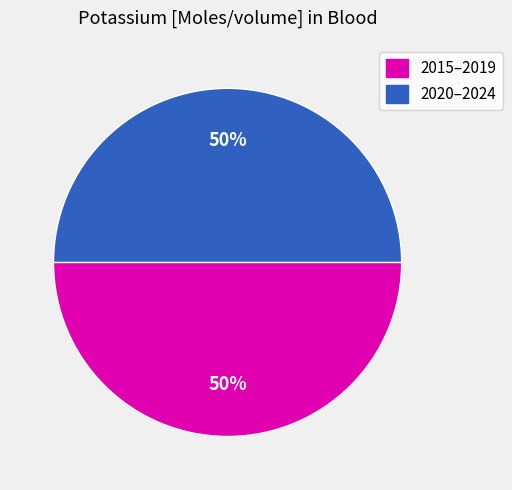

To the nearest percent, what is the average slice percentage?

50%